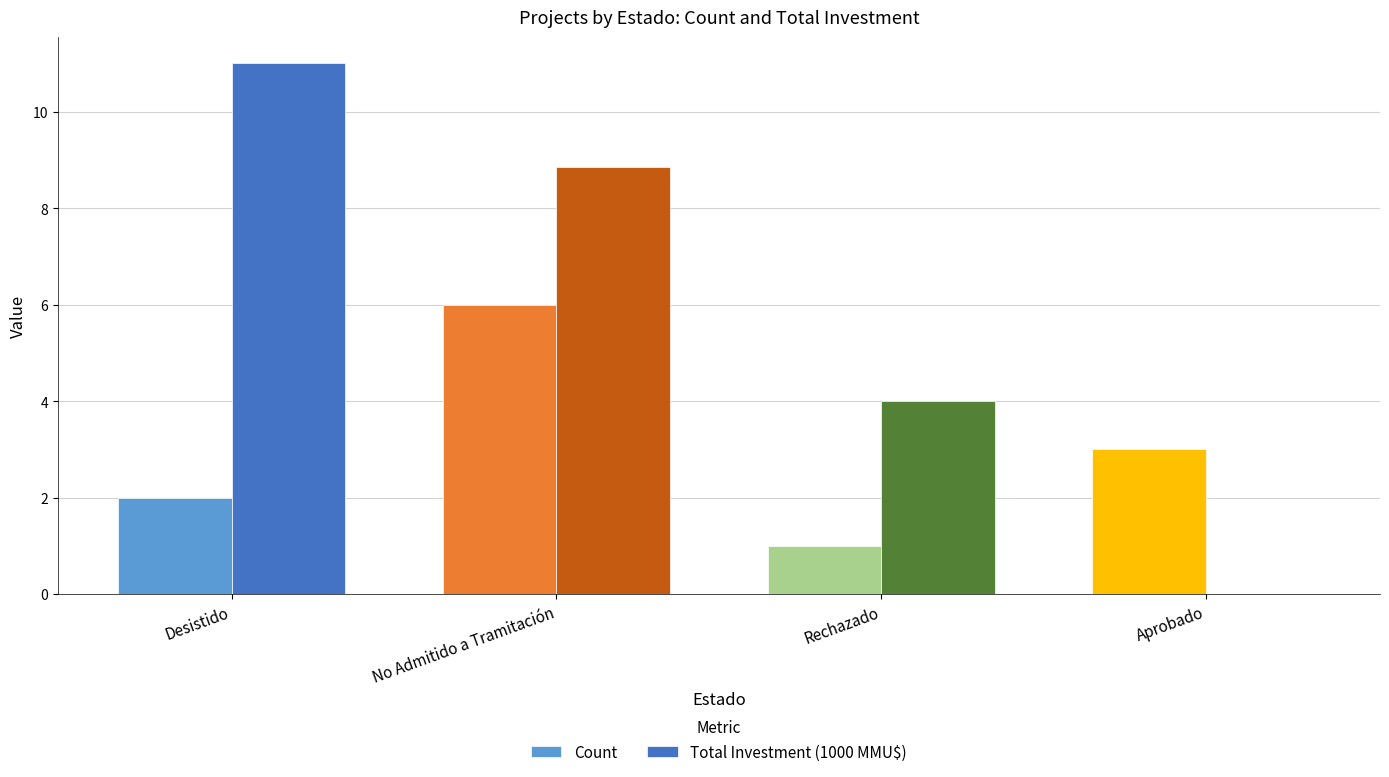

What are all the series names shown in the legend?

Count, Total Investment (1000 MMU$)